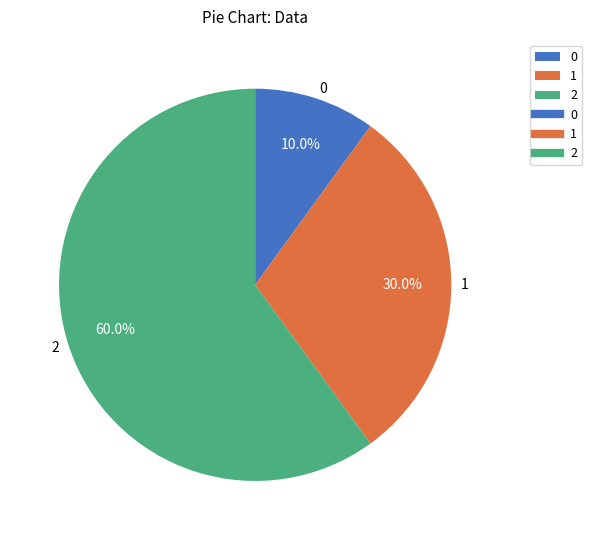

To the nearest percent, what is the difference between the largest and smallest slice percentages?

50%